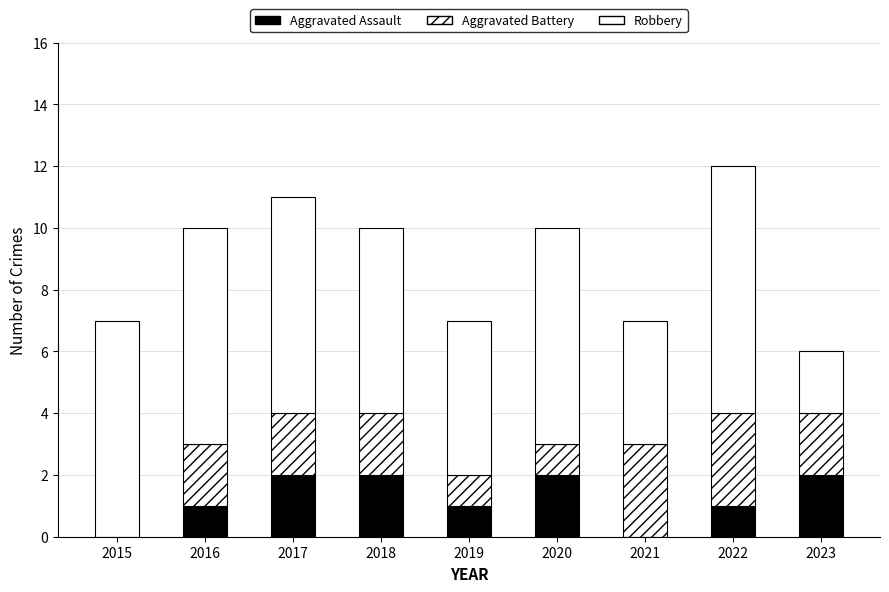

Are the bars grouped side by side (vs. stacked)?

No